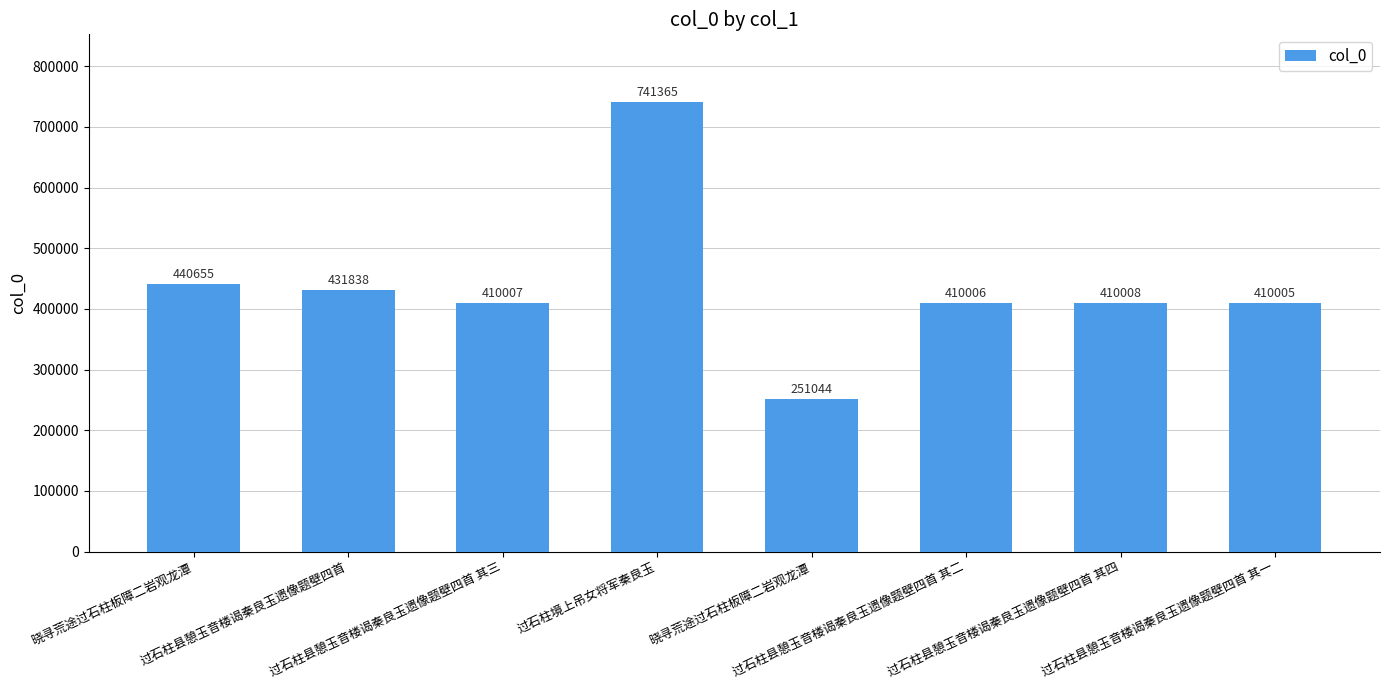

List the labels in order of value, smallest first.

晓寻荒途过石柱板障二岩观龙潭, 过石柱县憩玉音楼谒秦良玉遗像题壁四首 其一, 过石柱县憩玉音楼谒秦良玉遗像题壁四首 其二, 过石柱县憩玉音楼谒秦良玉遗像题壁四首 其三, 过石柱县憩玉音楼谒秦良玉遗像题壁四首 其四, 过石柱县憩玉音楼谒秦良玉遗像题壁四首, 晓寻荒途过石柱板障二岩观龙潭, 过石柱境上吊女将军秦良玉